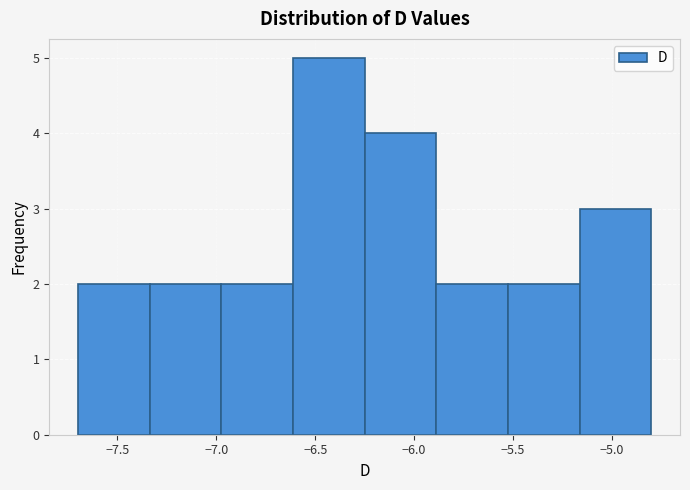

Reading left to right, list every bar in this chart as the range it spans on the x-axis followed by its height. Neither the bar edges nor the heights are printed on the chart, so give them approximately, as read against the axes.

-7.70 to -7.35: 2
-7.35 to -6.95: 2
-6.95 to -6.60: 2
-6.60 to -6.25: 5
-6.25 to -5.90: 4
-5.90 to -5.50: 2
-5.50 to -5.15: 2
-5.15 to -4.80: 3